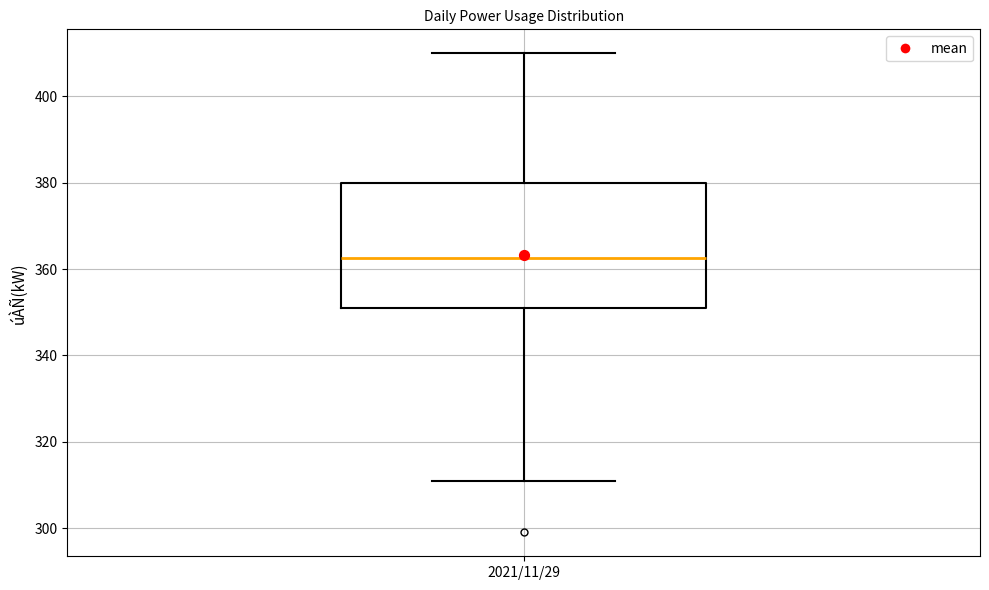

Where is the lower edge of the box for 2021/11/29 on the y-axis? The values are not printed on the chart, so give them approximately, as read against the axis.

352